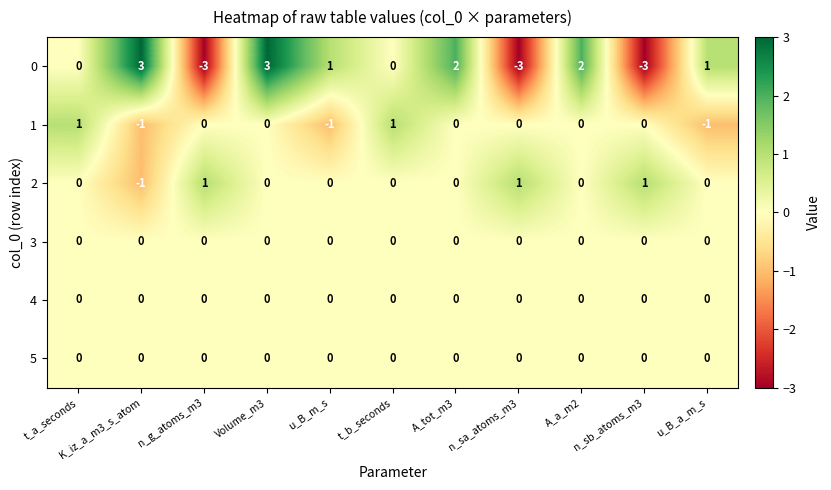

What is the smallest value displayed?

-3